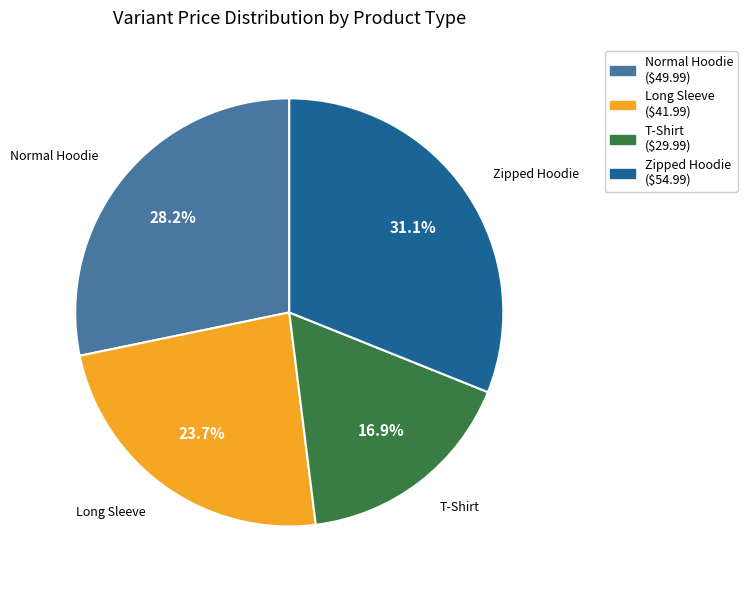

To the nearest percent, what portion does Zipped Hoodie represent?

31%